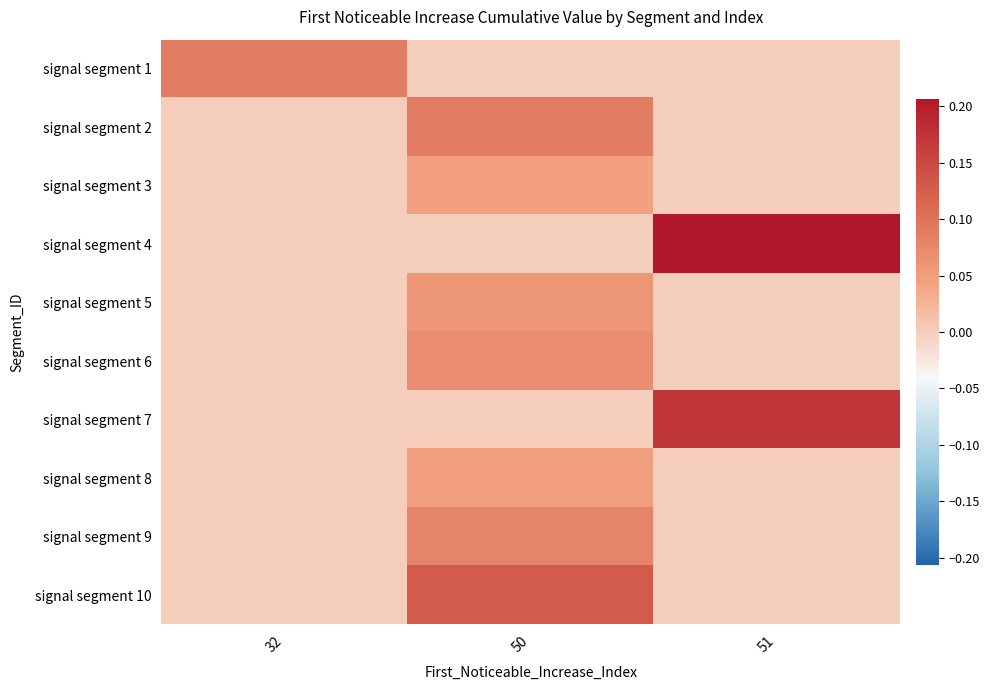

Reading left to right, list all the values displayed in this chart.

signal segment 1: 32=0.1	50=0.0	51=0.0
signal segment 2: 32=0.0	50=0.1	51=0.0
signal segment 3: 32=0.0	50=0.0	51=0.0
signal segment 4: 32=0.0	50=0.0	51=0.2
signal segment 5: 32=0.0	50=0.1	51=0.0
signal segment 6: 32=0.0	50=0.1	51=0.0
signal segment 7: 32=0.0	50=0.0	51=0.2
signal segment 8: 32=0.0	50=0.0	51=0.0
signal segment 9: 32=0.0	50=0.1	51=0.0
signal segment 10: 32=0.0	50=0.1	51=0.0